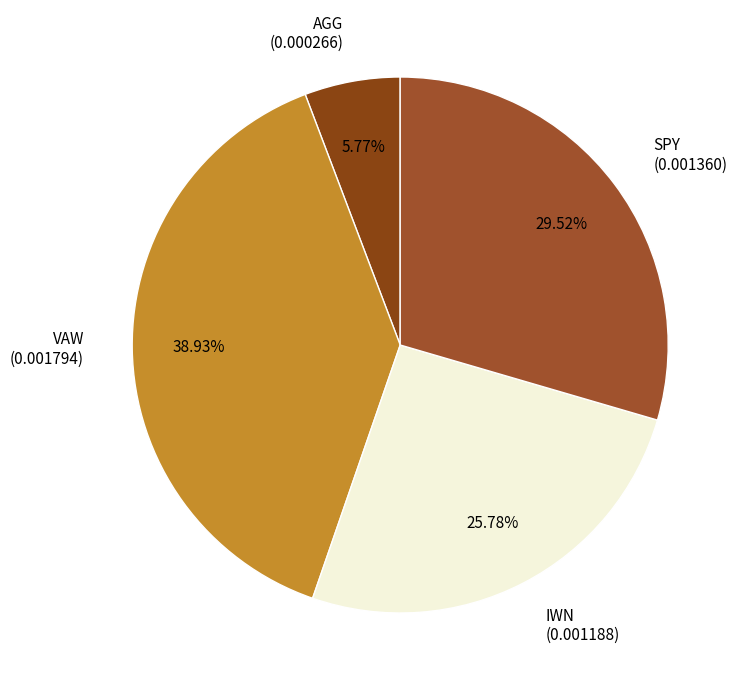

To the nearest percent, what portion does VAW represent?

39%